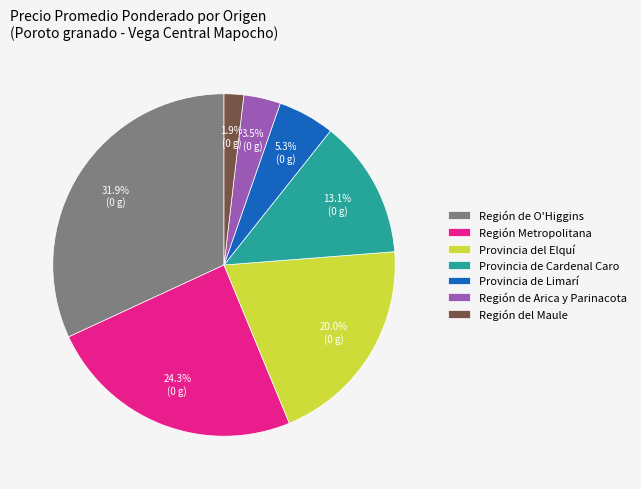

Does any single category account for the majority?

No